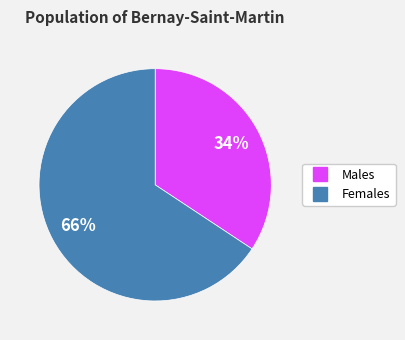

Is there any slice that represents more than half of the pie?

Yes